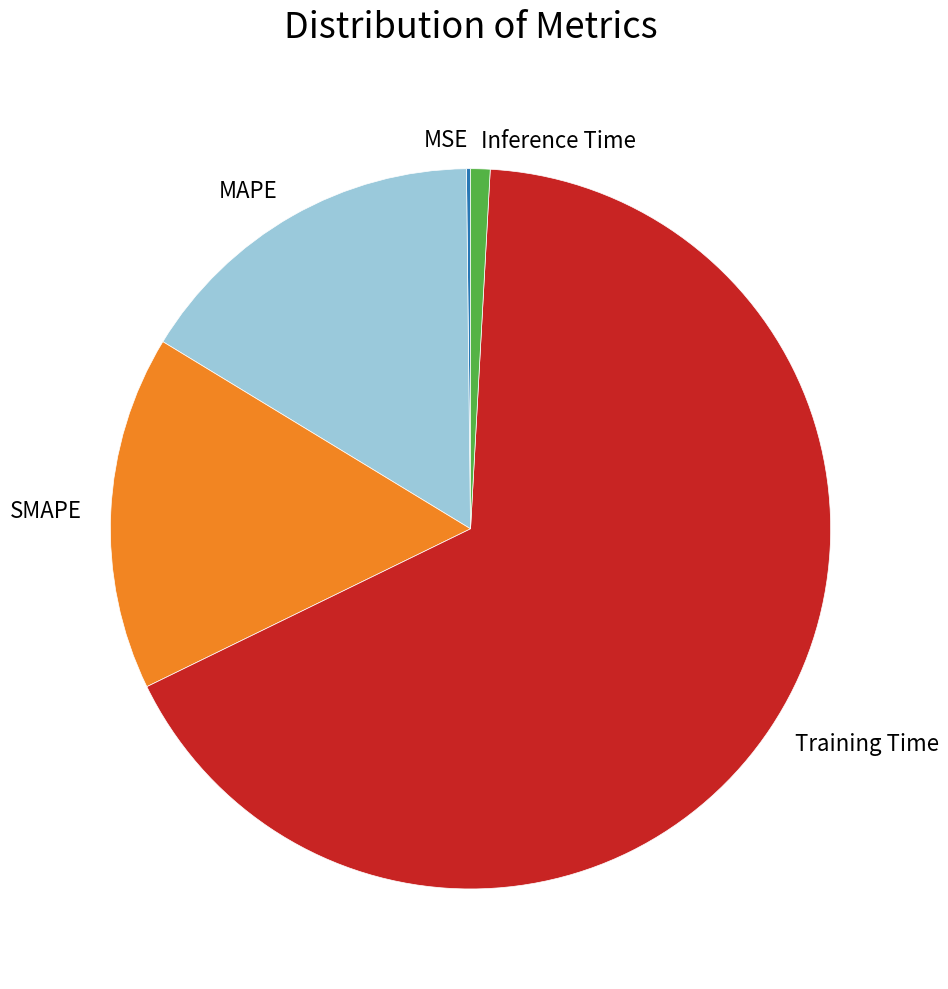

True or false: Inference Time accounts for 6% of the total.

False